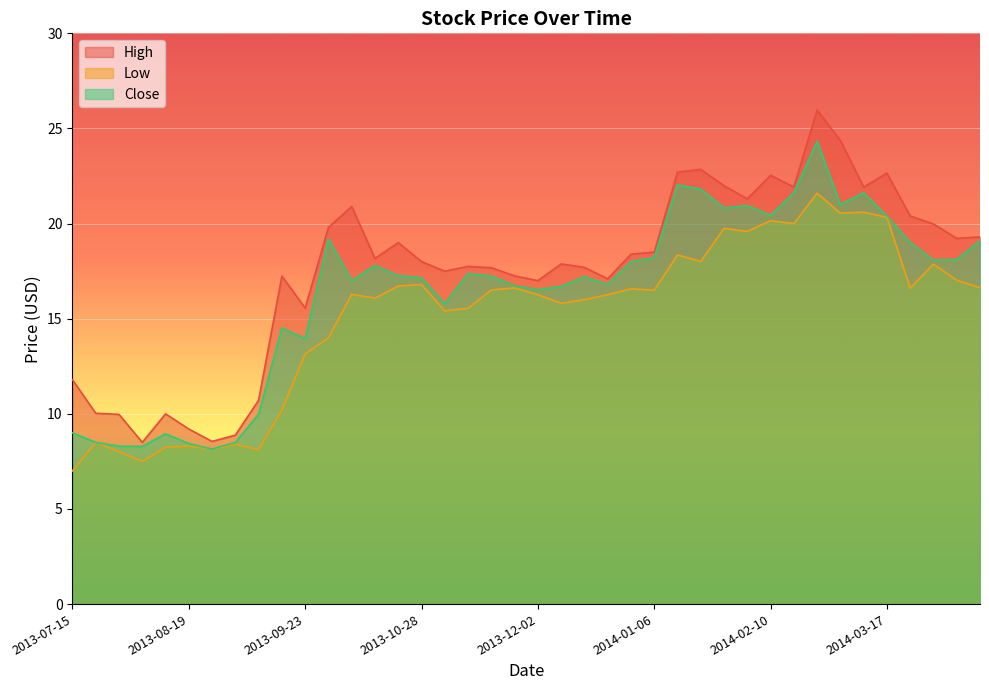

Where is Close nearest to the value 16?

2013-11-04